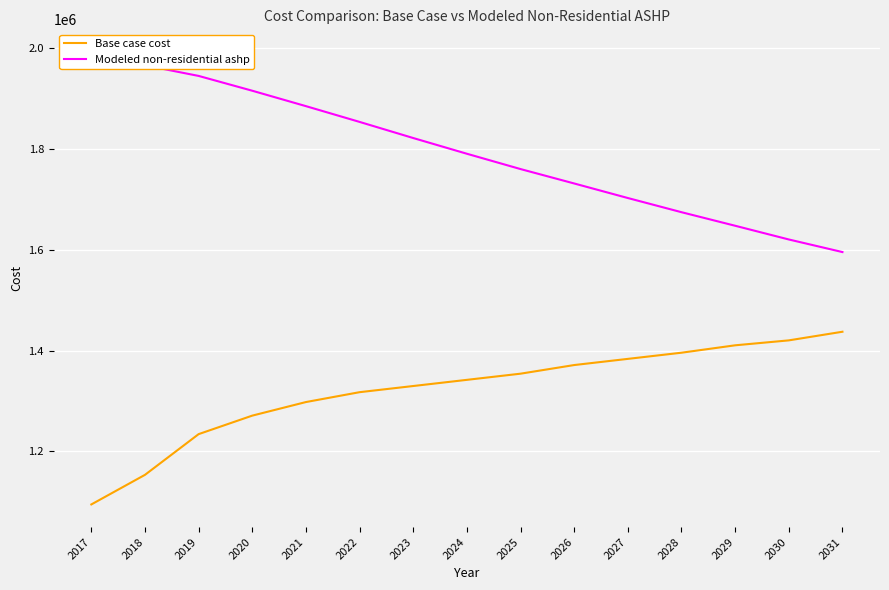

The Modeled non-residential ashp series shows 482961.7 at 2027. True or false?

False